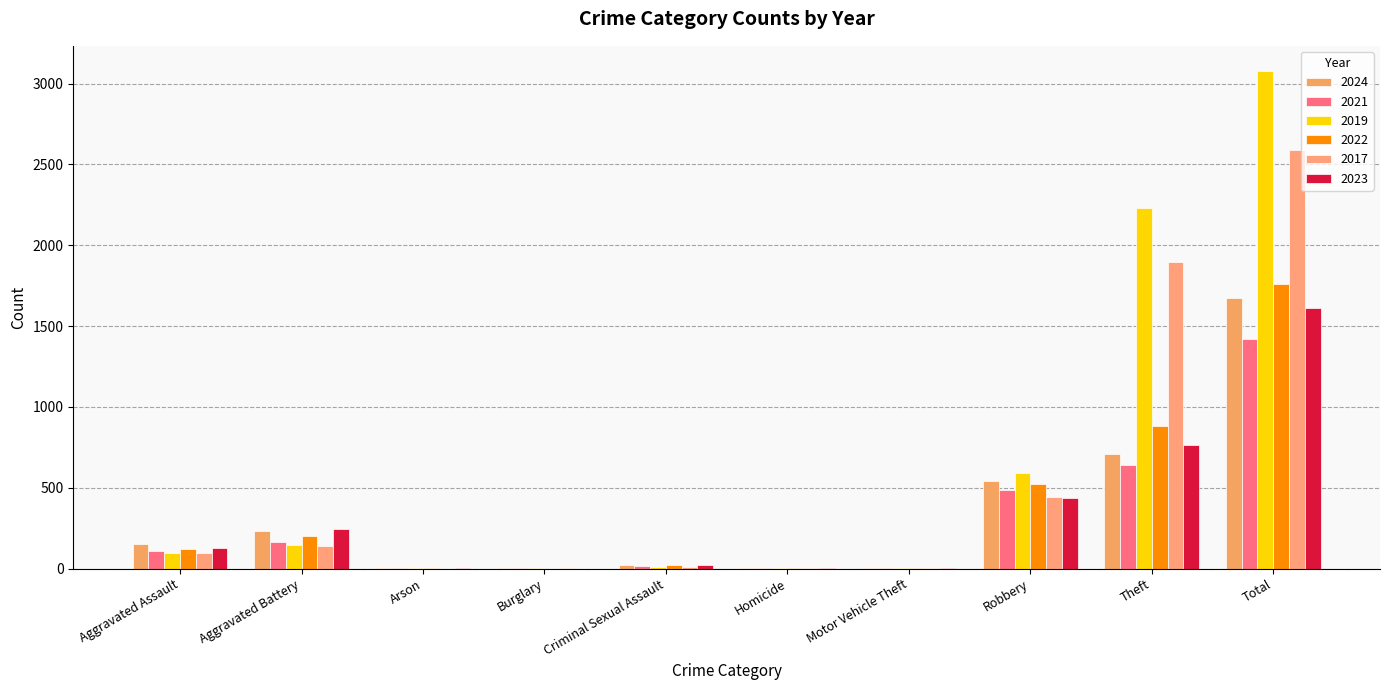

What is the difference between the 2023 values at Criminal Sexual Assault and Arson?

20